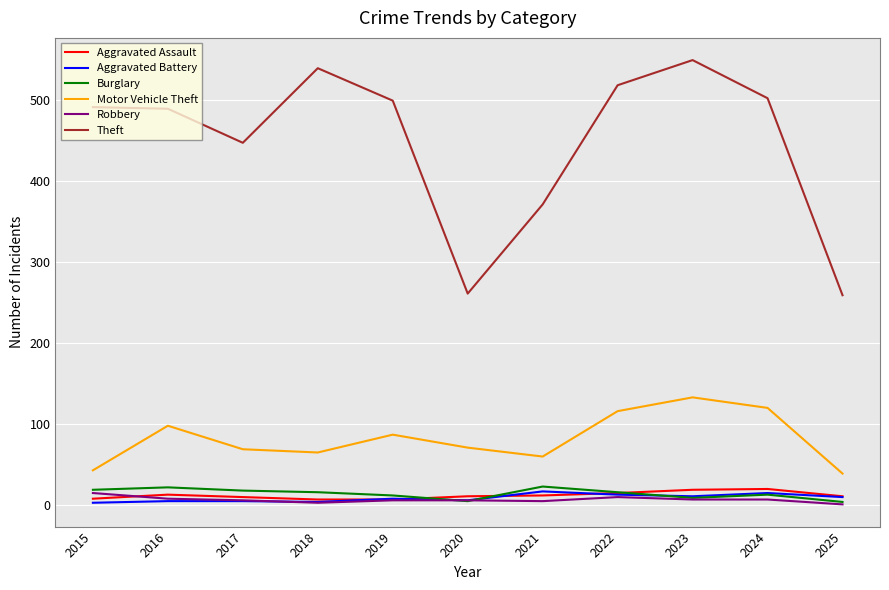

What is the difference between the Aggravated Assault values at 2025 and 2024?

9